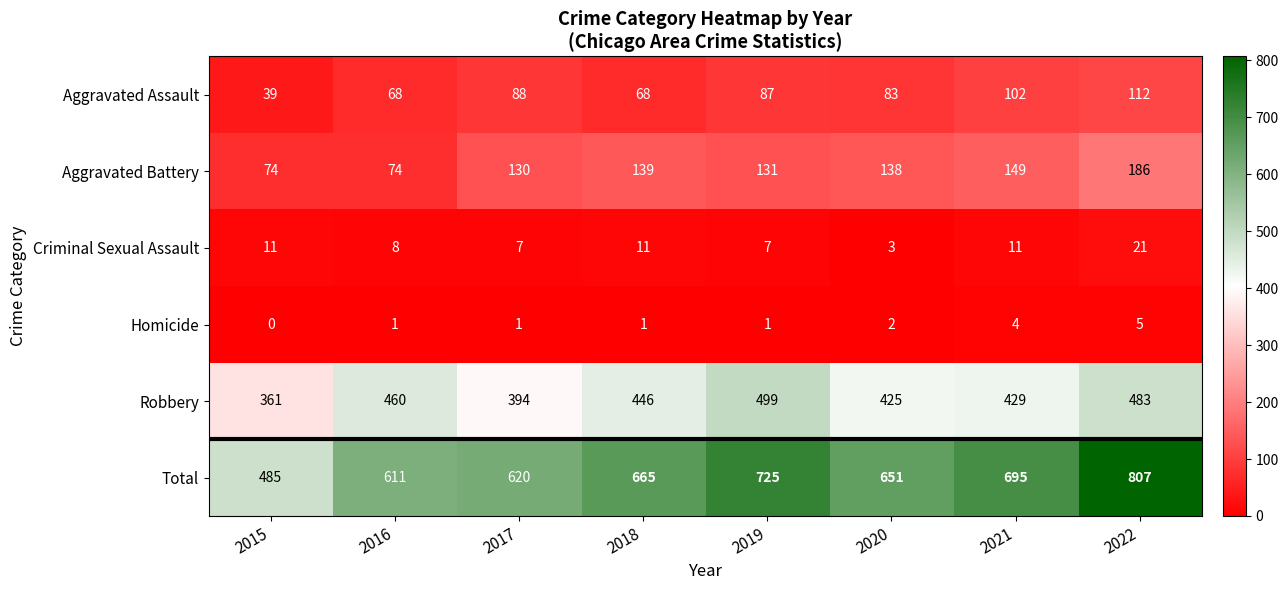

At how many categories does at least one series exceed 507?

7